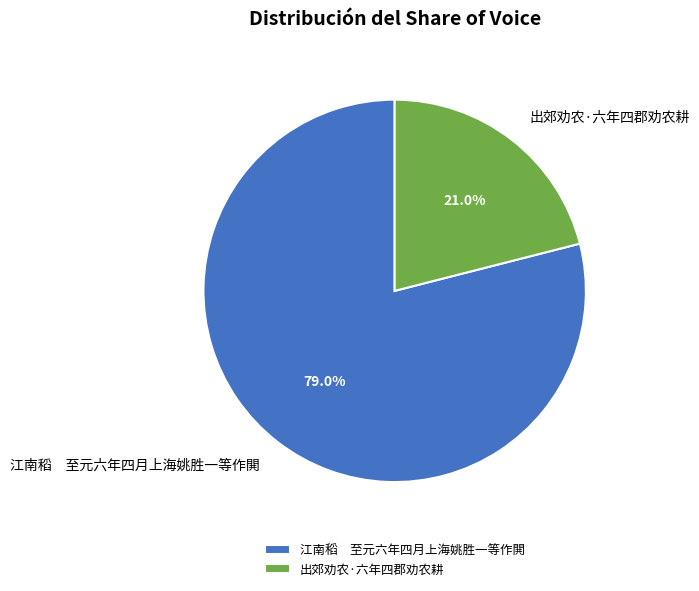

Does any single category account for the majority?

Yes